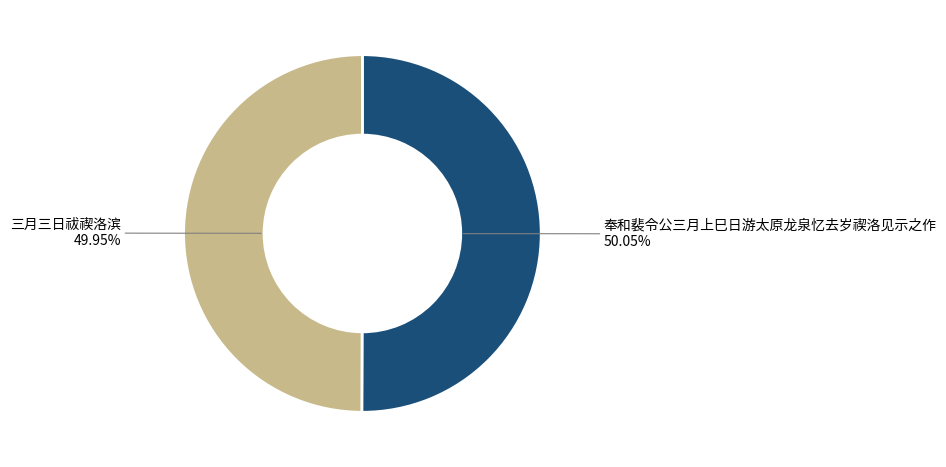

Does any single category account for the majority?

Yes